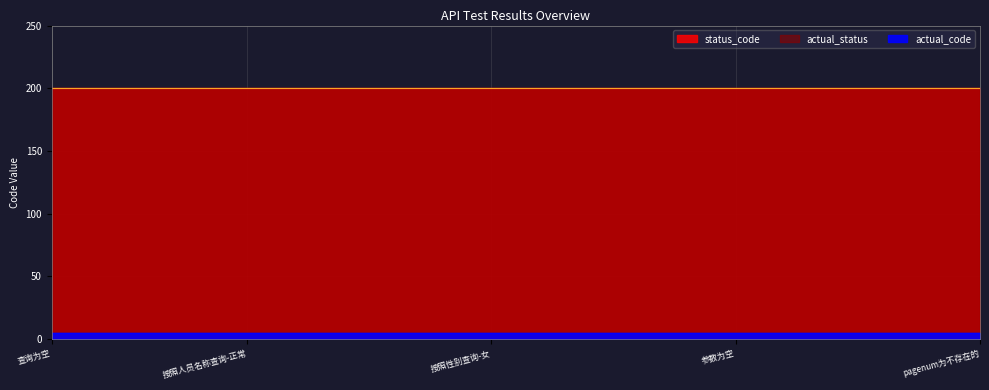

At which label does actual_code reach its peak?

查询为空